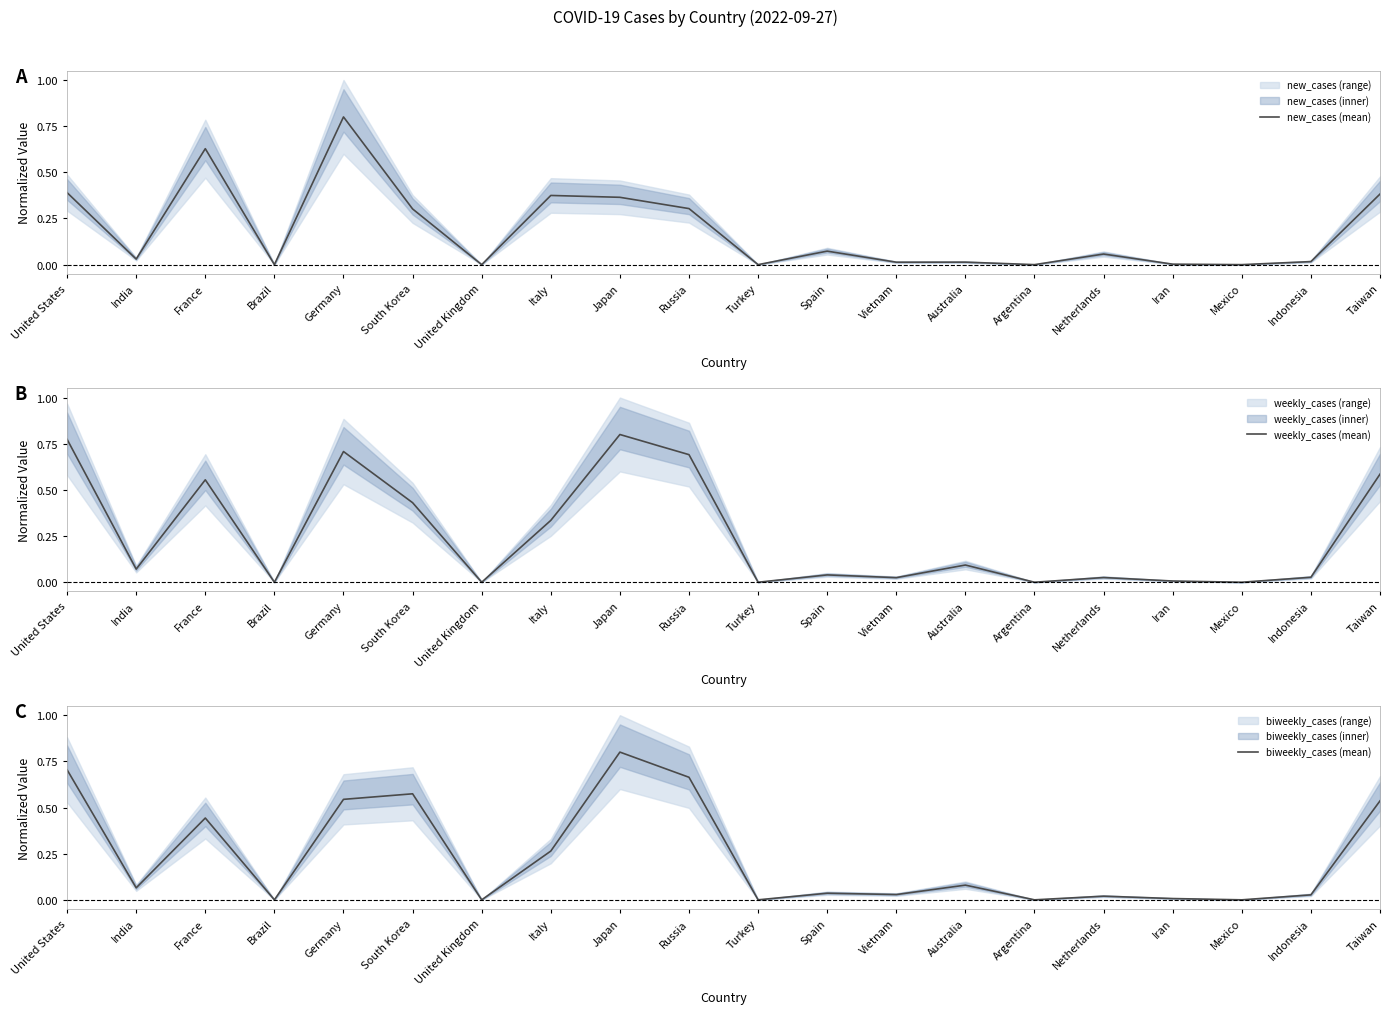

Reading right to left, transcribe all the data shown in this chart.

new_cases (mean): 0.4	0.0	0.0	0.0	0.1	0.0	0.0	0.0	0.1	0.0	0.3	0.4	0.4	0.0	0.3	0.8	0.0	0.6	0.0	0.4
weekly_cases (mean): 0.6	0.0	0.0	0.0	0.0	0.0	0.1	0.0	0.0	0.0	0.7	0.8	0.3	0.0	0.4	0.7	0.0	0.6	0.1	0.8
biweekly_cases (mean): 0.5	0.0	0.0	0.0	0.0	0.0	0.1	0.0	0.0	0.0	0.7	0.8	0.3	0.0	0.6	0.5	0.0	0.4	0.1	0.7